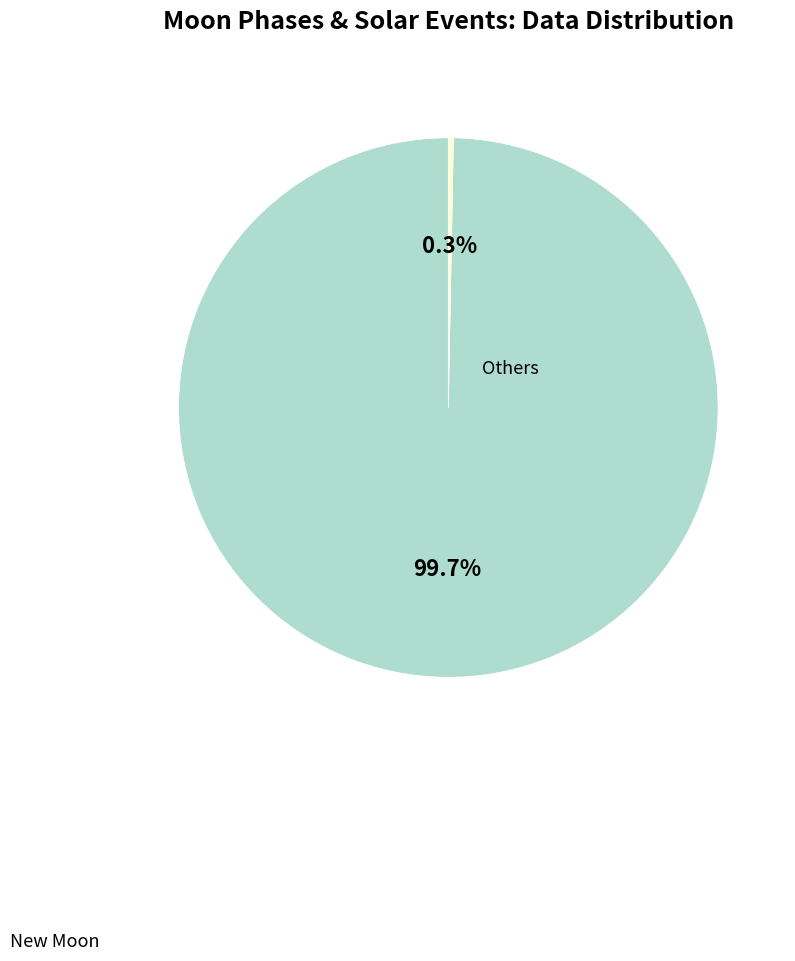

How many slices are in this pie chart?

2